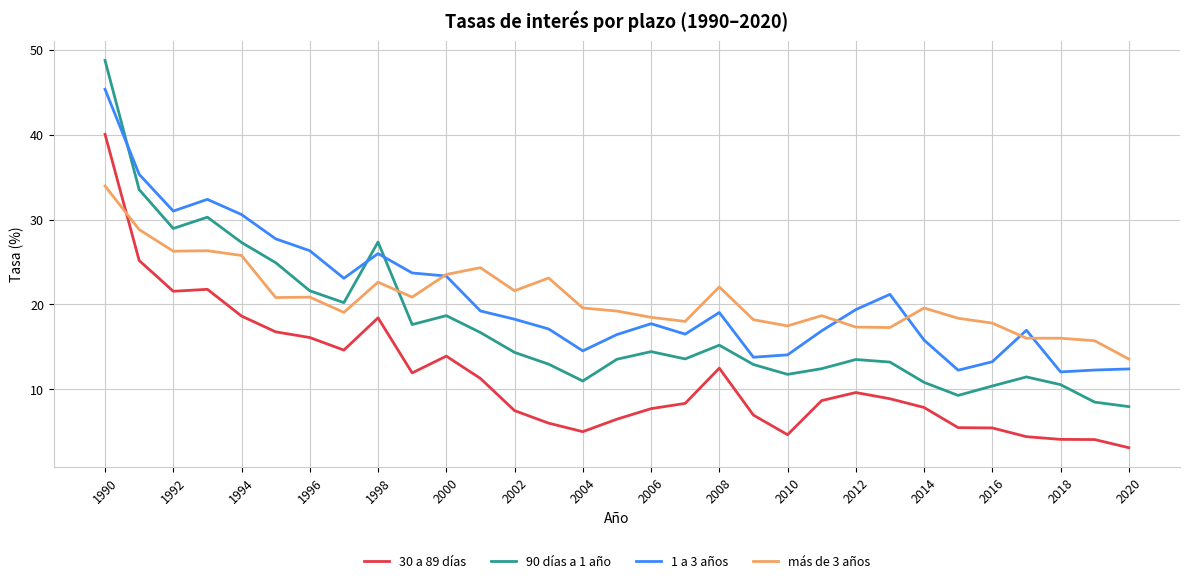

How many categories are shown in the chart?

31